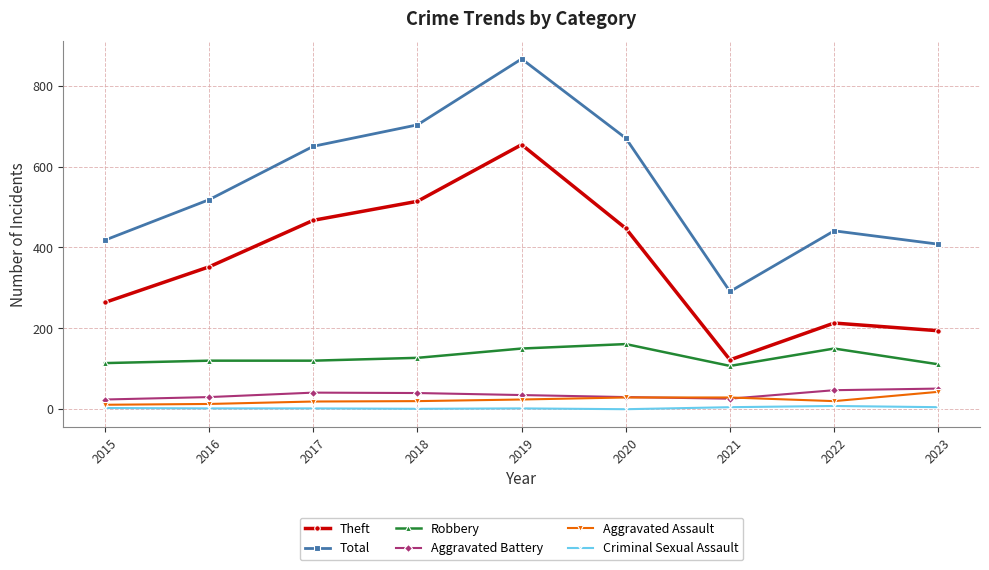

How many data points in Criminal Sexual Assault are less than 2?

2